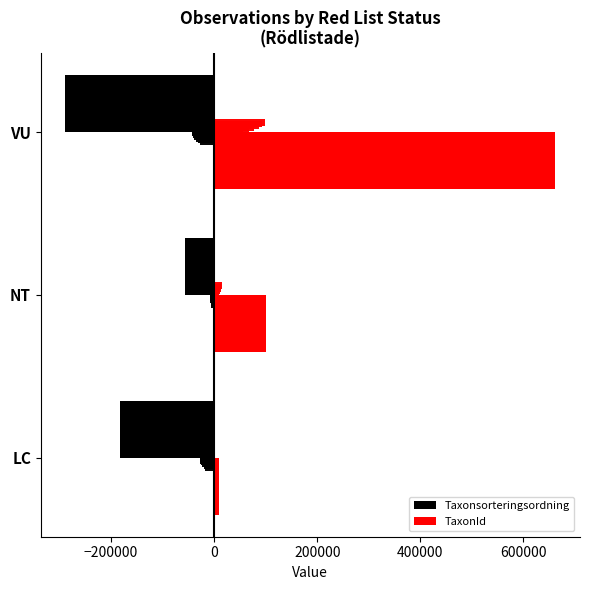

Rank the series at NT from highest to lowest value.

TaxonId, Taxonsorteringsordning